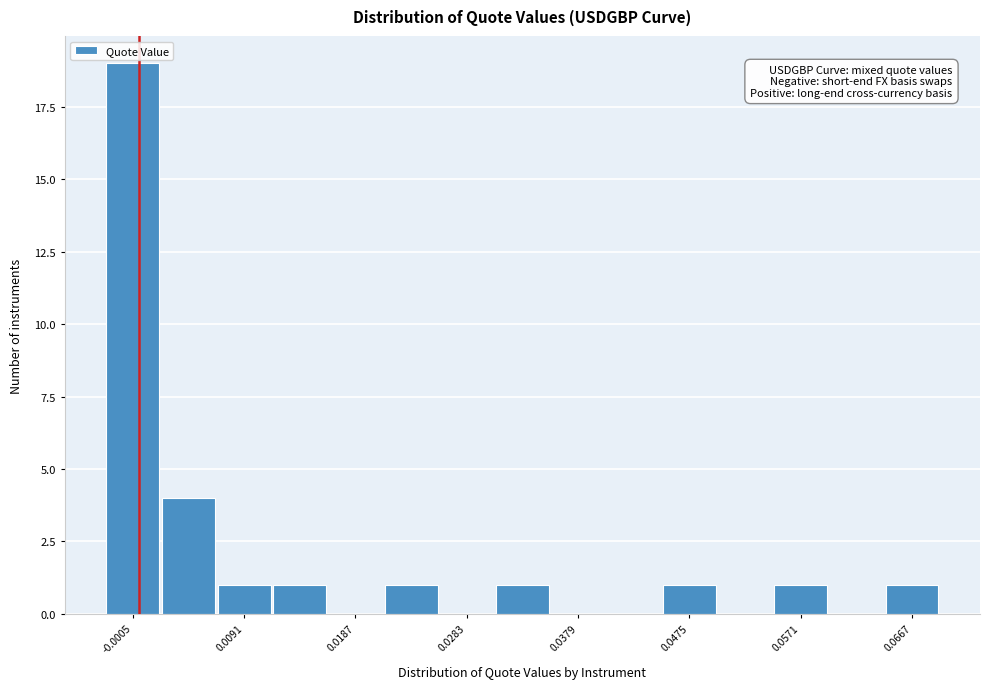

Reading left to right, list every bar in this chart as the range it spans on the x-axis followed by its height. Neither the bar edges nor the heights are printed on the chart, so give them approximately, as read against the axes.

-0.003 to 0.002: 19
0.002 to 0.007: 4
0.007 to 0.011: 1
0.011 to 0.016: 1
0.016 to 0.021: 0
0.021 to 0.026: 1
0.026 to 0.031: 0
0.031 to 0.035: 1
0.035 to 0.040: 0
0.040 to 0.045: 0
0.045 to 0.050: 1
0.050 to 0.055: 0
0.055 to 0.059: 1
0.059 to 0.064: 0
0.064 to 0.069: 1